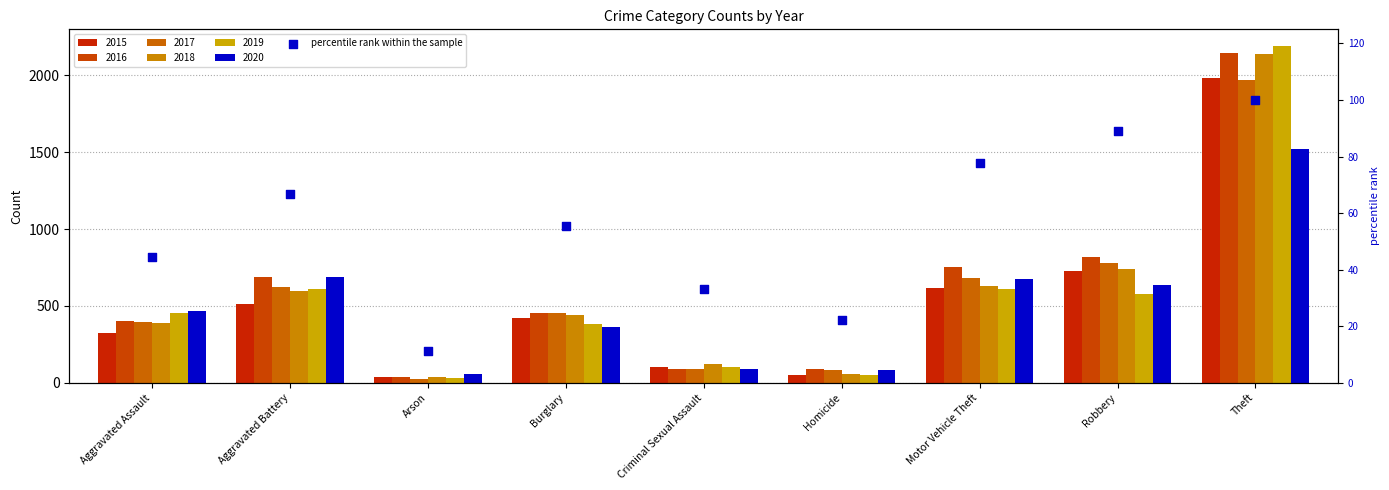

What is the ratio of the value at Motor Vehicle Theft to the value at Robbery?

0.9